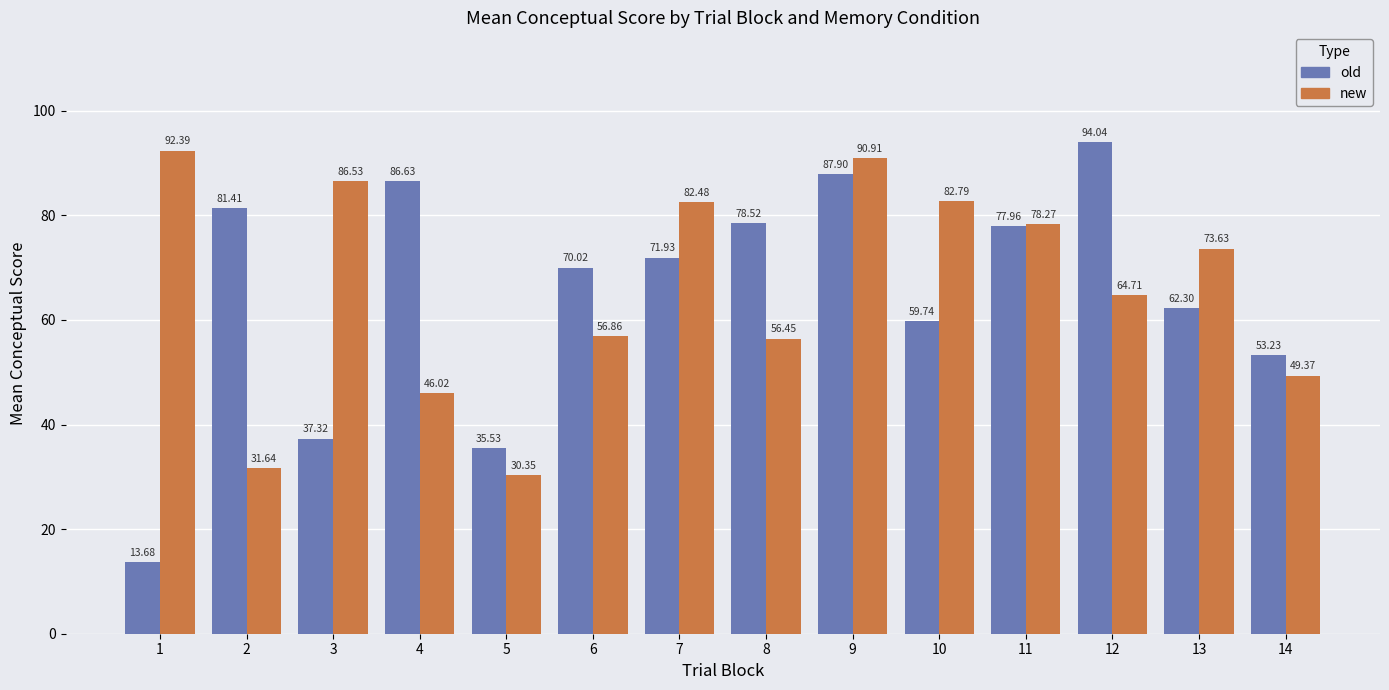

Does the chart contain stacked bars?

No